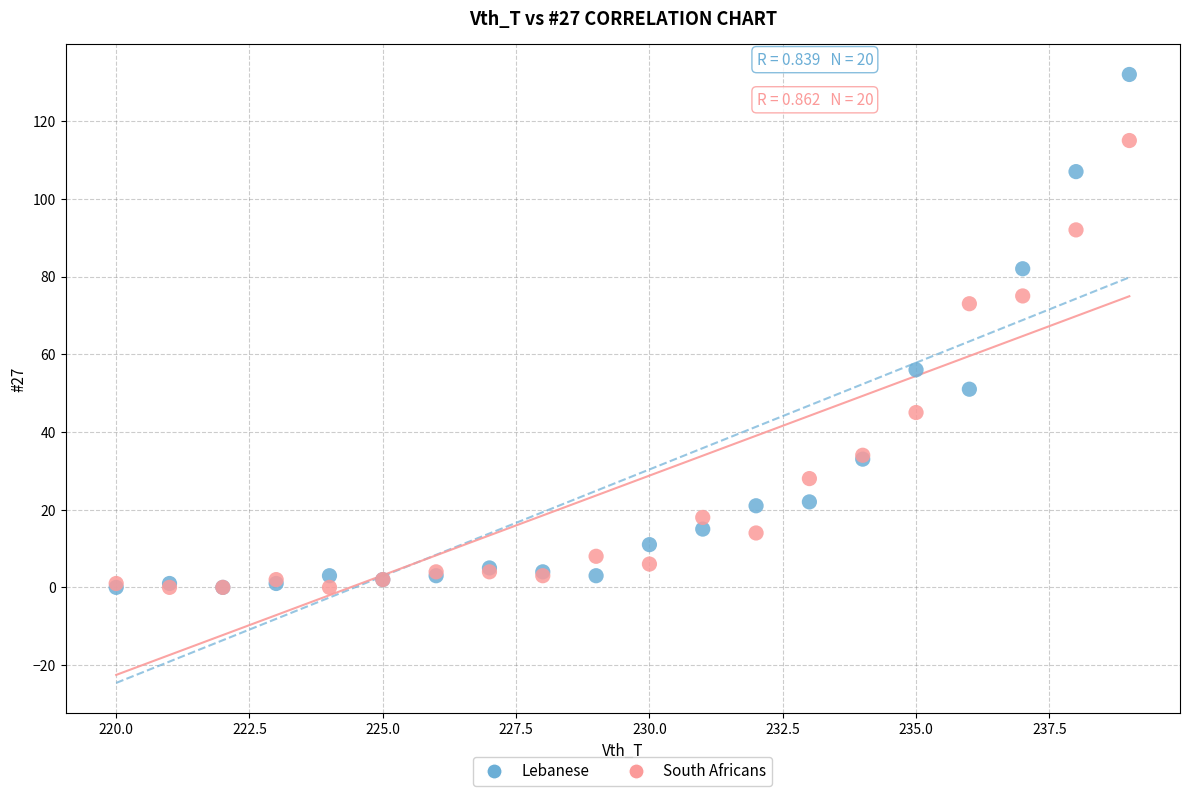

In the Lebanese series, what Y value is closest to 66?

56